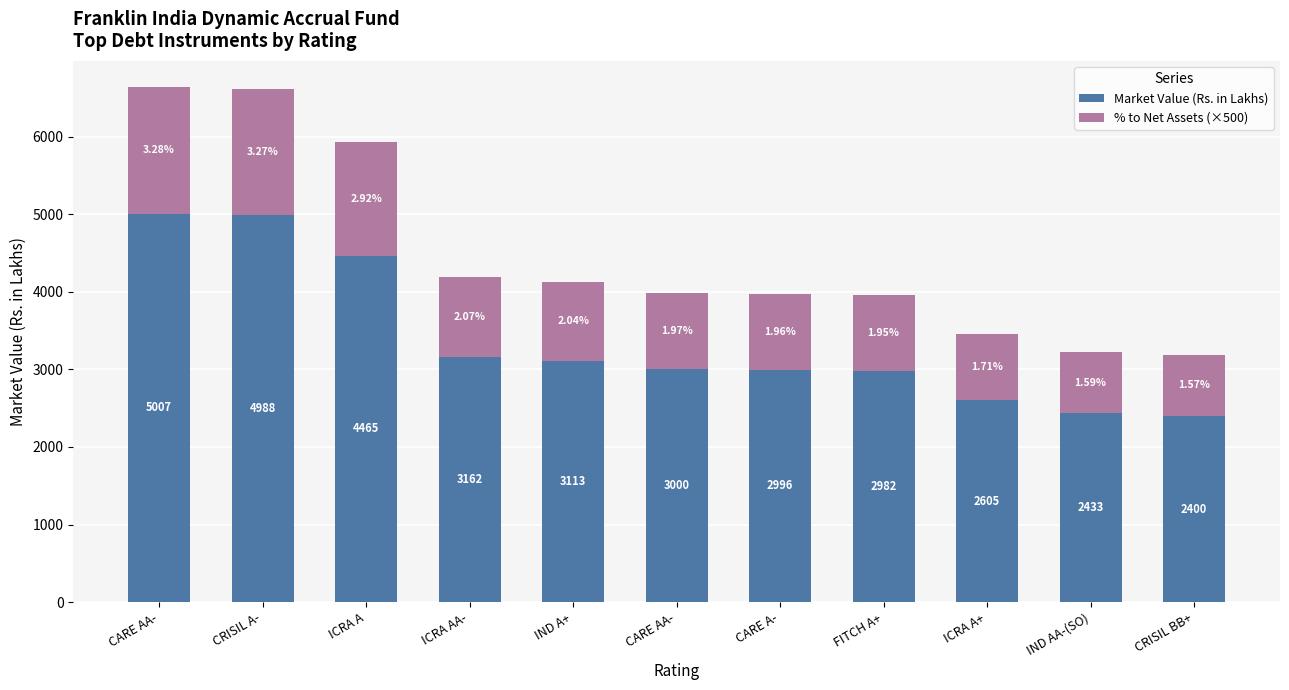

What is the difference between the Market Value (Rs. in Lakhs) values at ICRA AA- and ICRA A+?

556.9